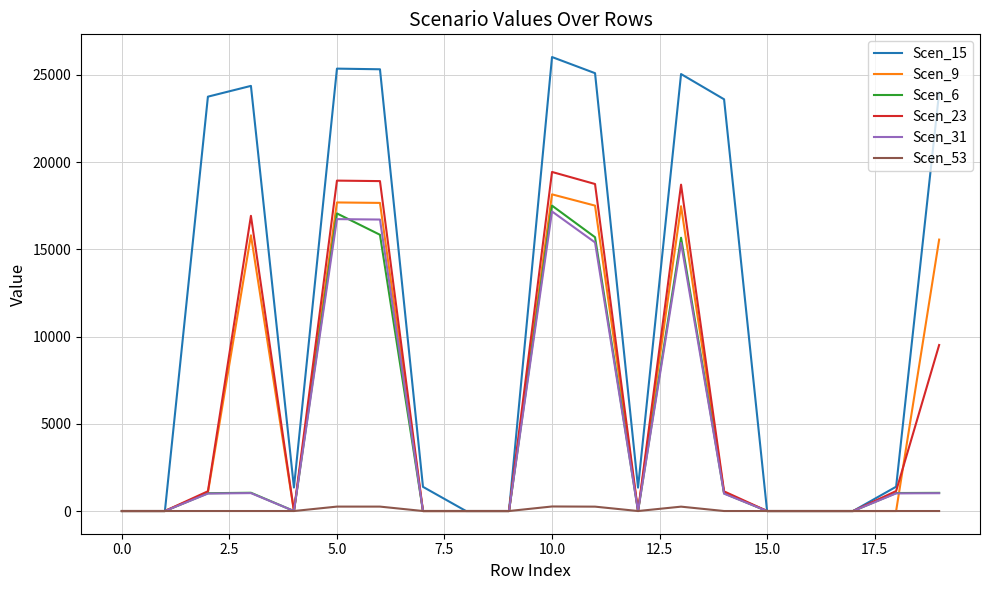

At how many categories does at least one series exceed 21077?

9